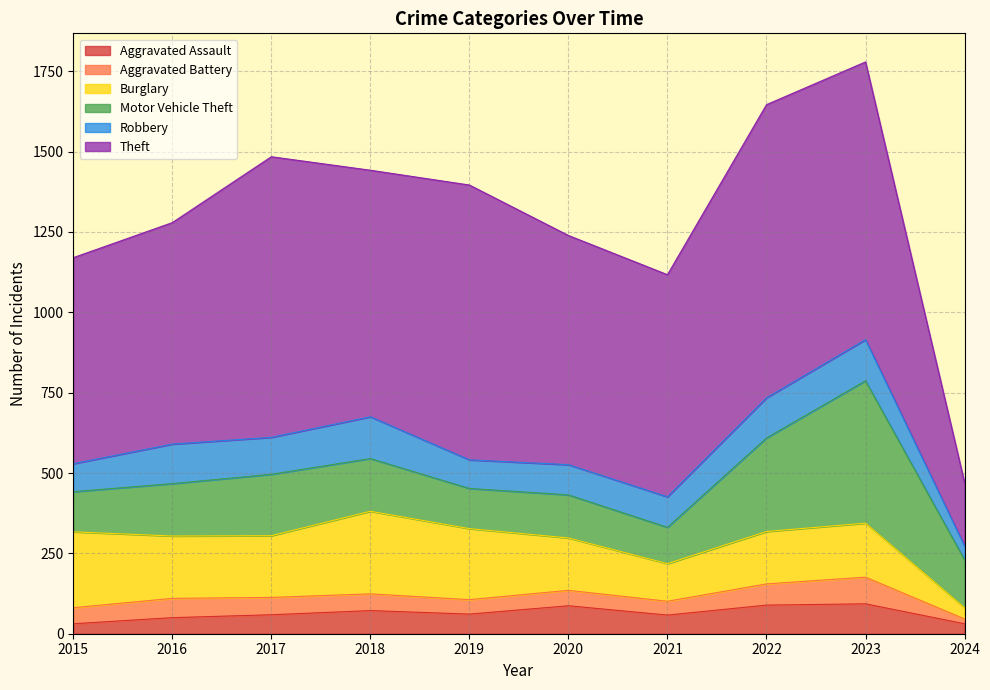

What is the maximum value shown in the chart?

912